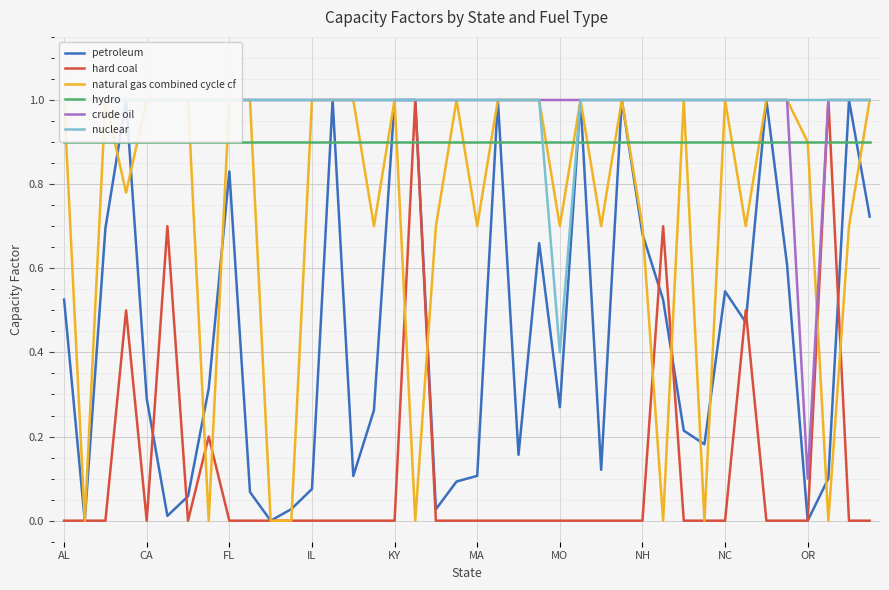

How many times do hydro and hard coal cross each other?

4